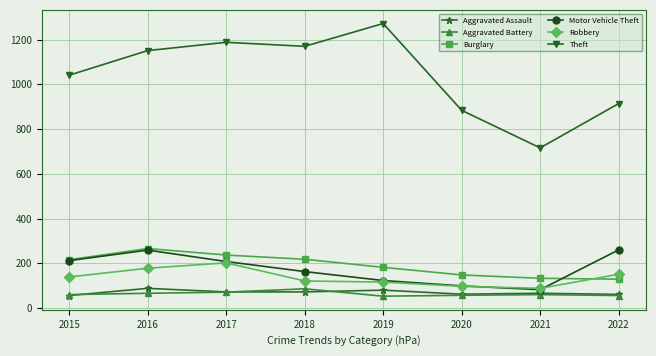

Between 2017 and 2021, which series saw the biggest shift?

Theft